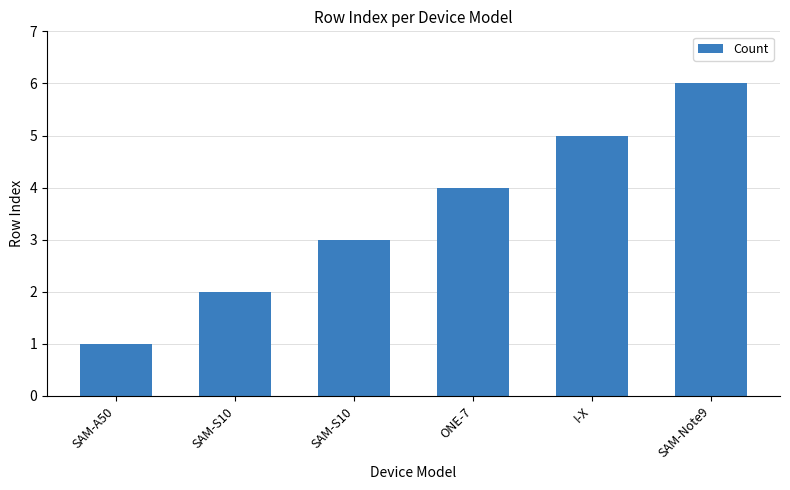

List the labels in order of value, smallest first.

SAM-A50, SAM-S10, SAM-S10, ONE-7, I-X, SAM-Note9